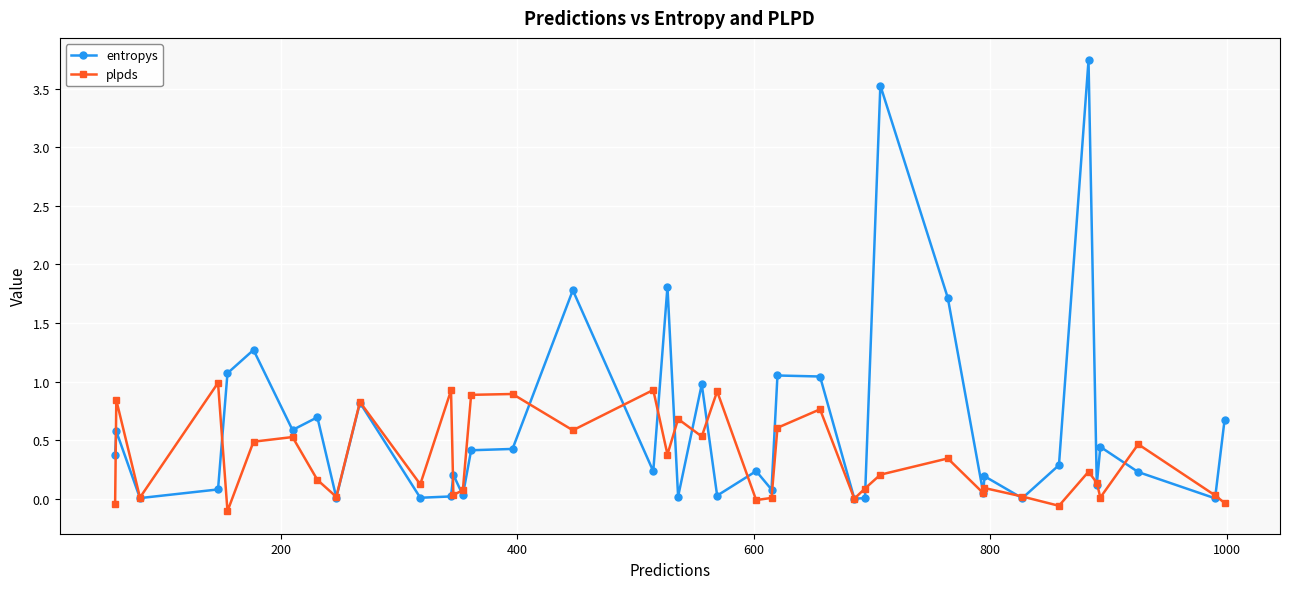

List the series in order of their overall mean, highest first.

entropys, plpds